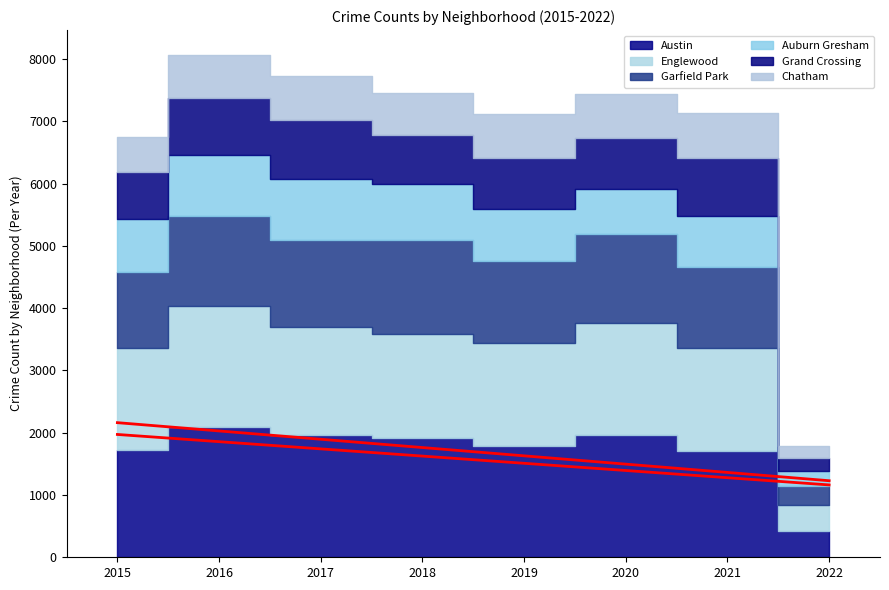

What is the sum of all Englewood values?

12534